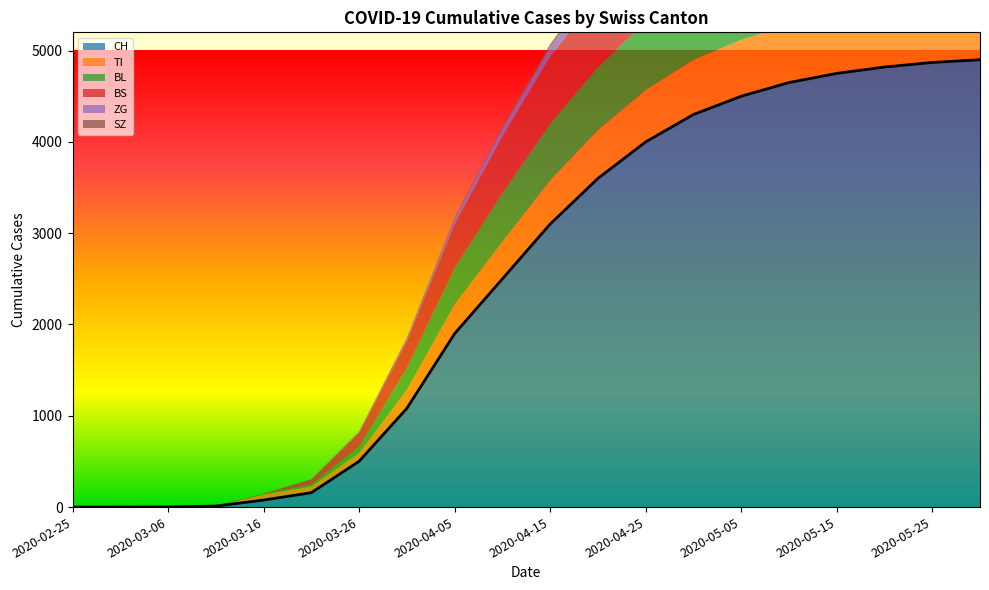

Rank the series by their maximum value, from lowest to highest.

SZ, ZG, TI, BL, BS, CH